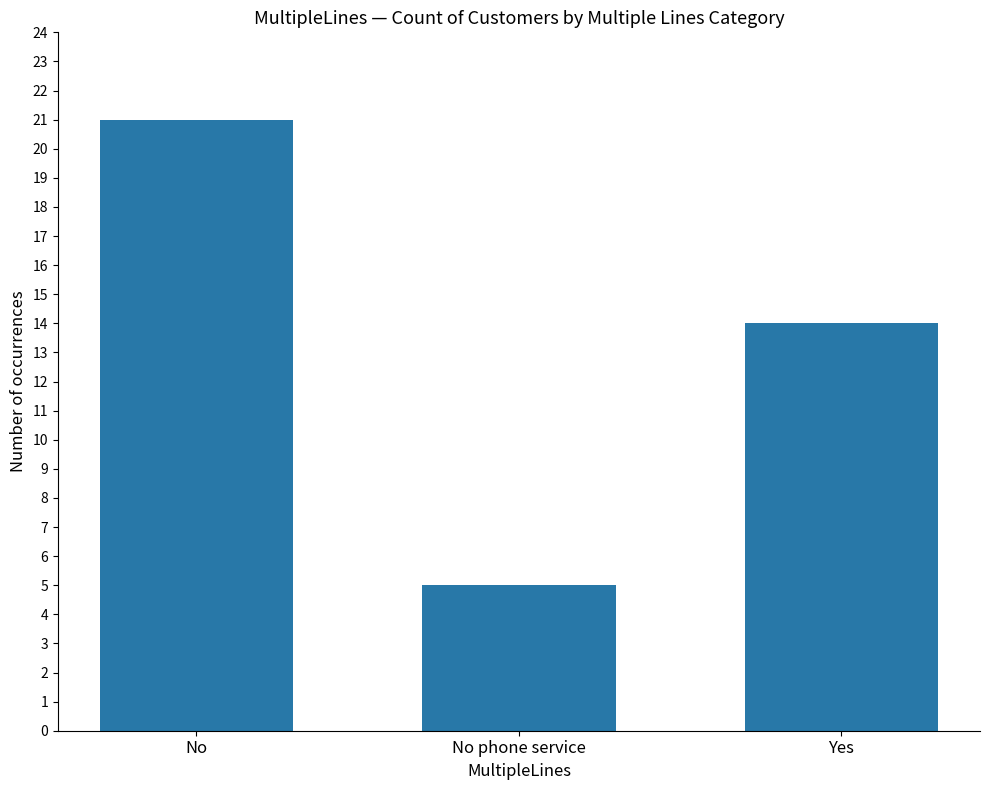

Between No and No phone service, which is larger?

No